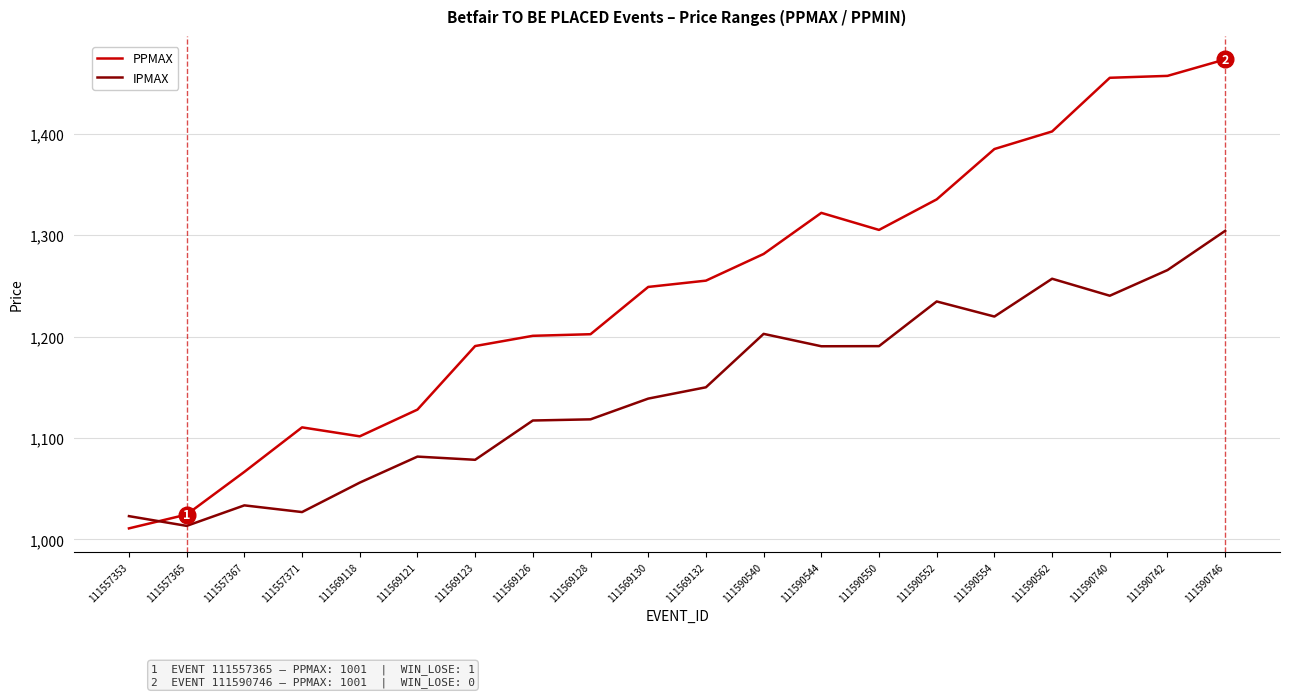

List the series in order of their peak value, lowest first.

IPMAX, PPMAX